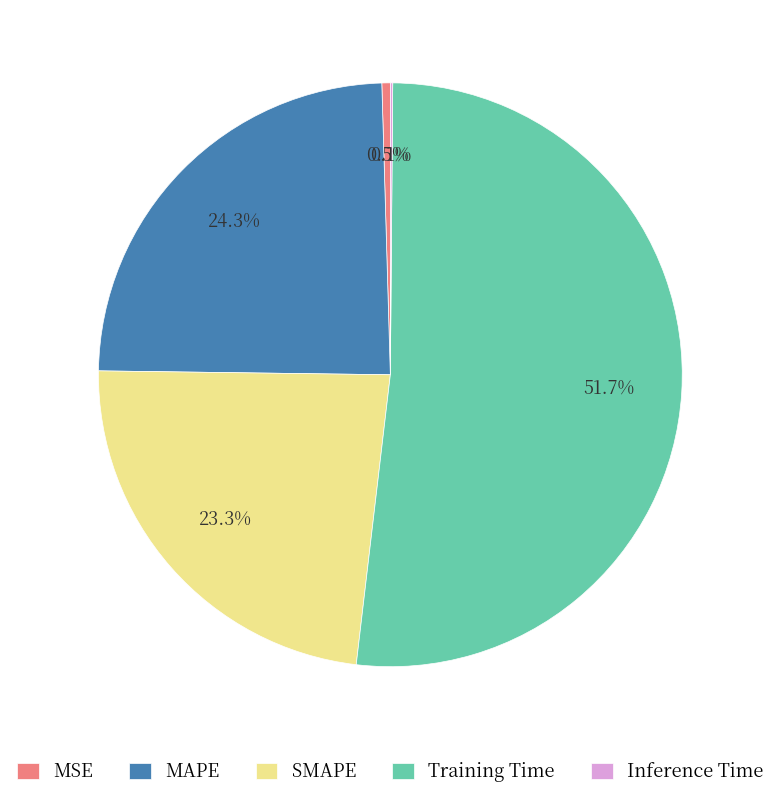

Do MAPE and Training Time together represent more than half of the pie?

Yes